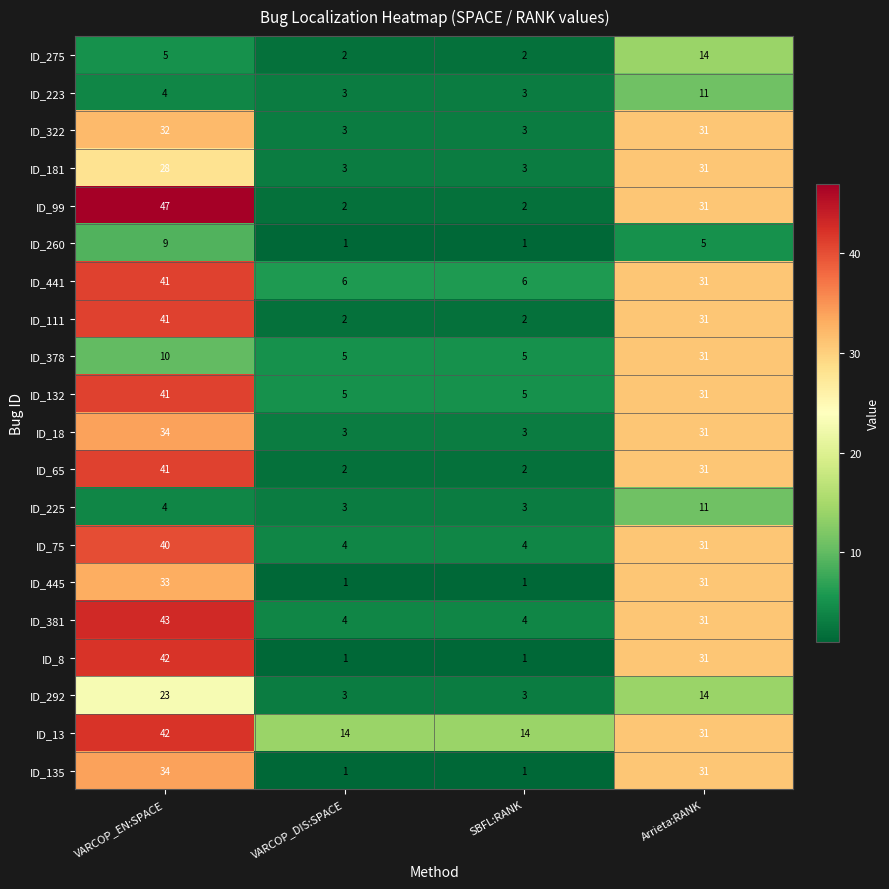

What is the lowest value of the ID_322 series?

3